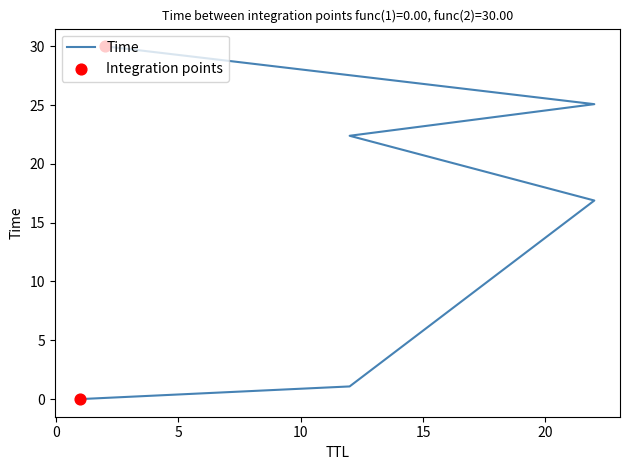

Which has a higher value, 2 or 22?

2